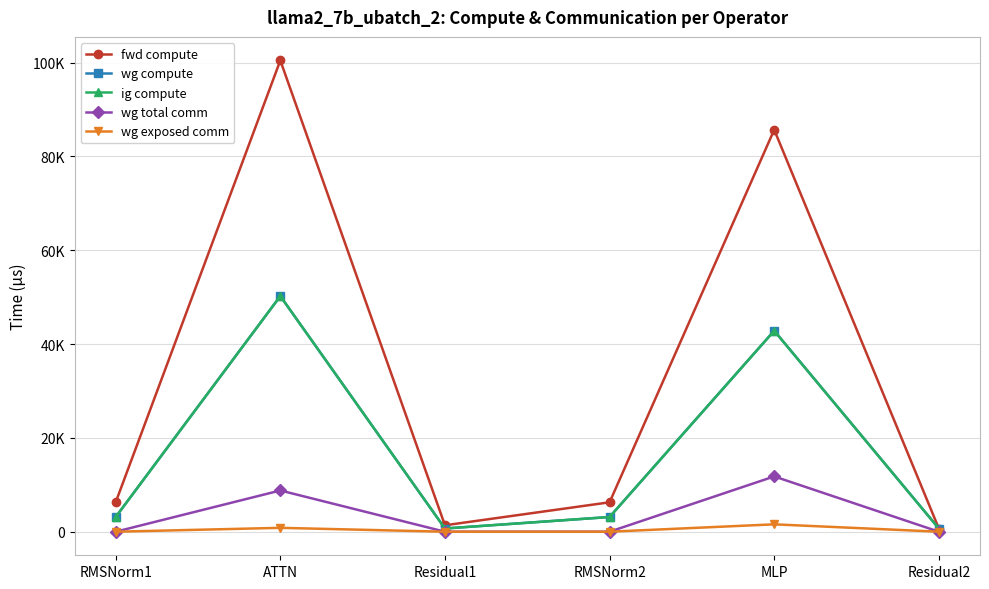

What is the spread (max minus min) of values at Residual1?

1369.7